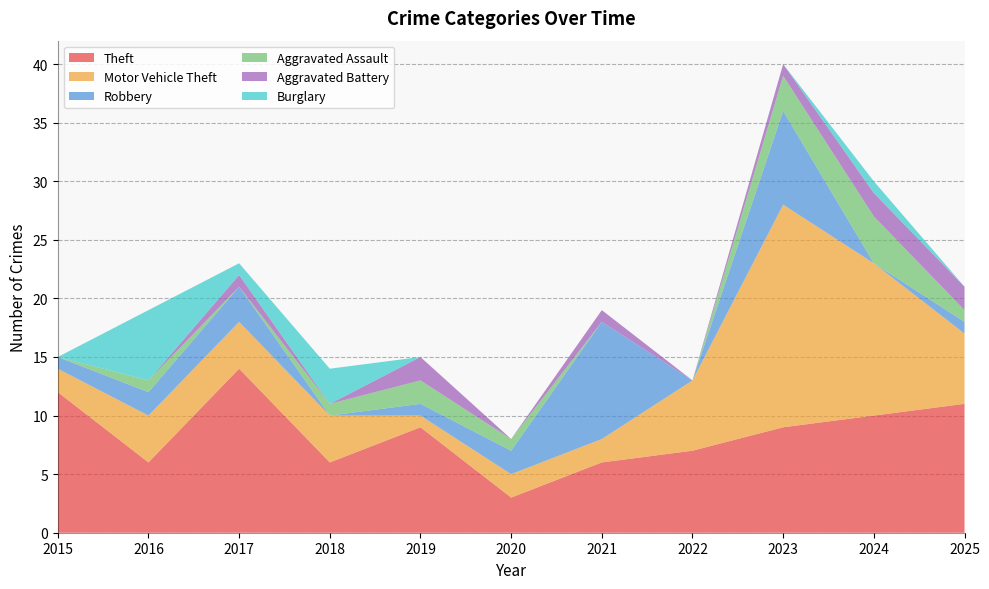

Reading left to right, what are all the values shown in this chart?

Theft: 2015=12	2016=6	2017=14	2018=6	2019=9	2020=3	2021=6	2022=7	2023=9	2024=10	2025=11
Motor Vehicle Theft: 2015=2	2016=4	2017=4	2018=4	2019=1	2020=2	2021=2	2022=6	2023=19	2024=13	2025=6
Robbery: 2015=1	2016=2	2017=3	2018=0	2019=1	2020=2	2021=10	2022=0	2023=8	2024=0	2025=1
Aggravated Assault: 2015=0	2016=1	2017=0	2018=1	2019=2	2020=1	2021=0	2022=0	2023=3	2024=4	2025=1
Aggravated Battery: 2015=0	2016=0	2017=1	2018=0	2019=2	2020=0	2021=1	2022=0	2023=1	2024=2	2025=2
Burglary: 2015=0	2016=6	2017=1	2018=3	2019=0	2020=0	2021=0	2022=0	2023=0	2024=1	2025=0